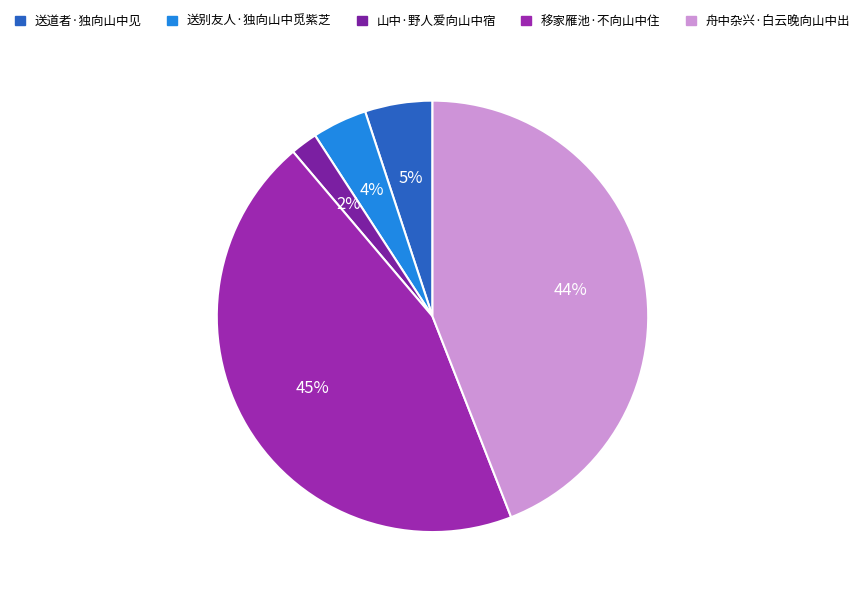

What is the smallest slice in the pie chart?

山中·野人爱向山中宿